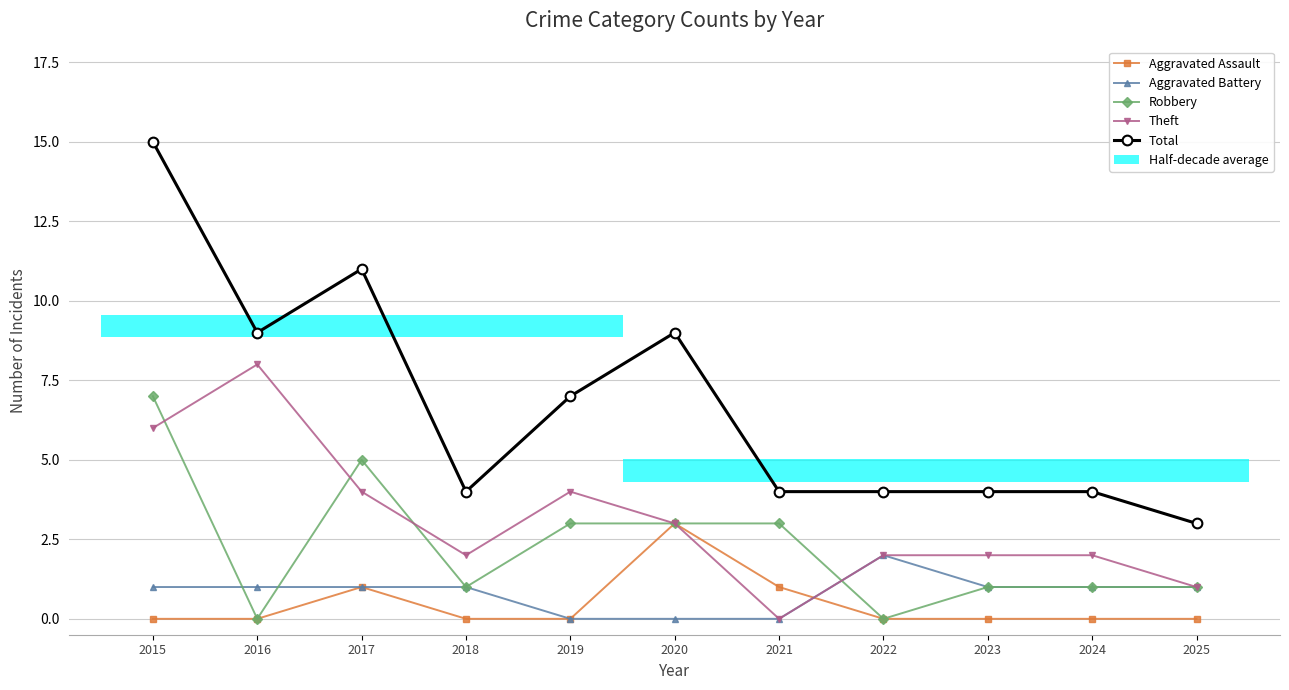

Is the value of Aggravated Battery at 2025 greater than the value of Theft at 2020?

No